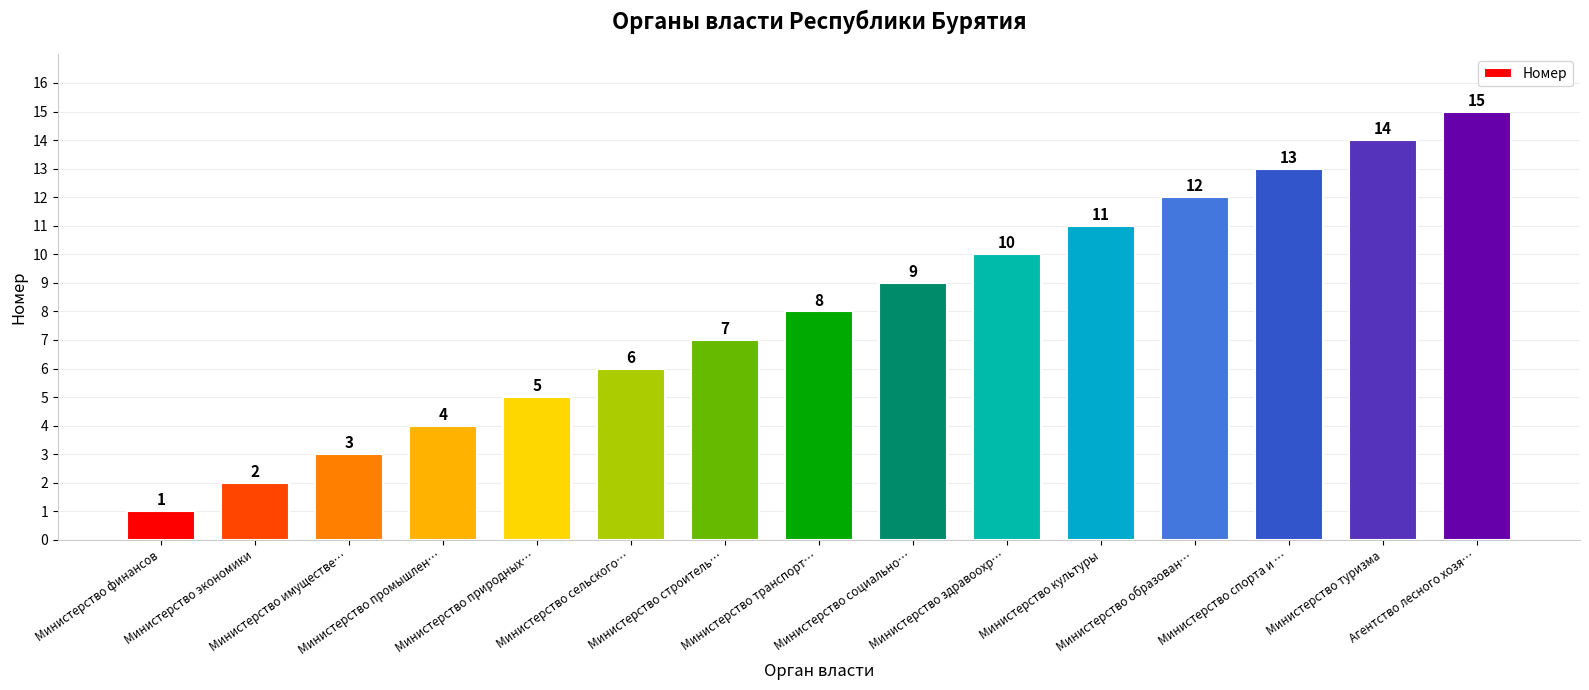

What is the smallest value displayed?

1